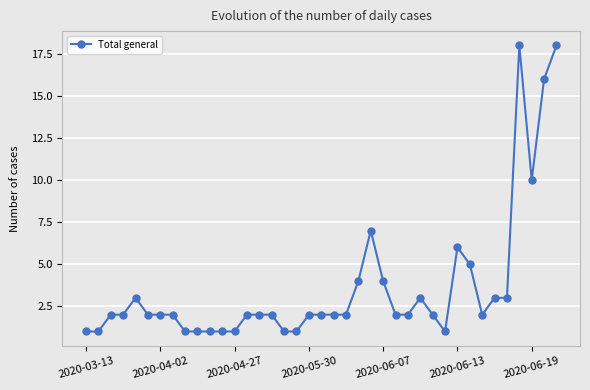

What is the value of the 20th point from the left?

2